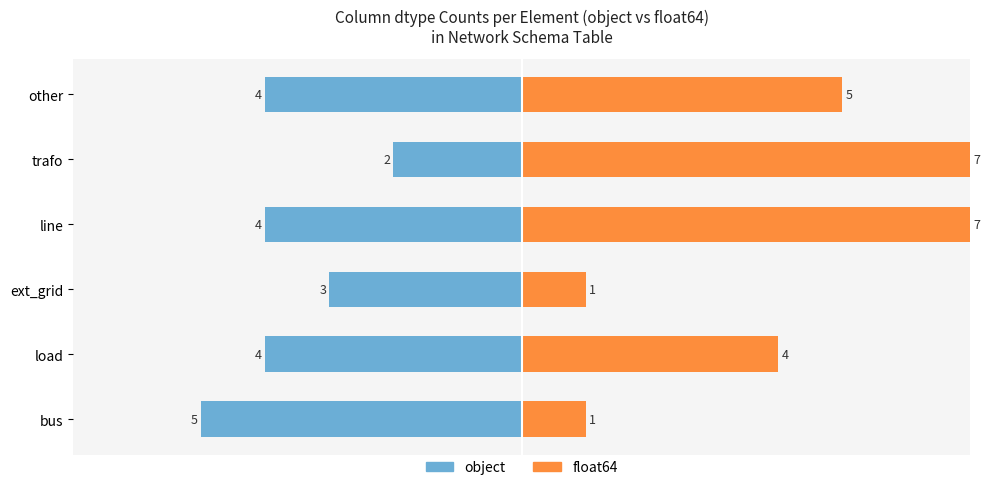

What is the highest value of the float64 series?

7